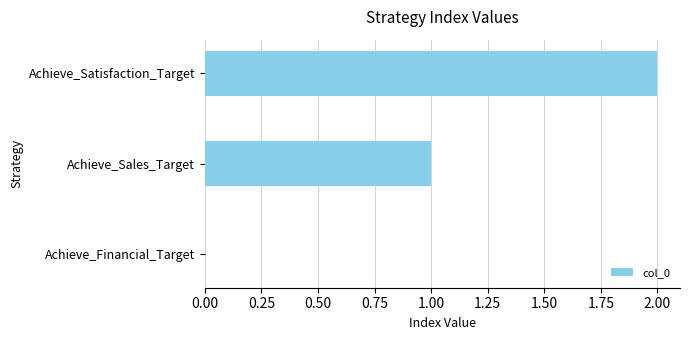

How many series are shown in this chart?

1